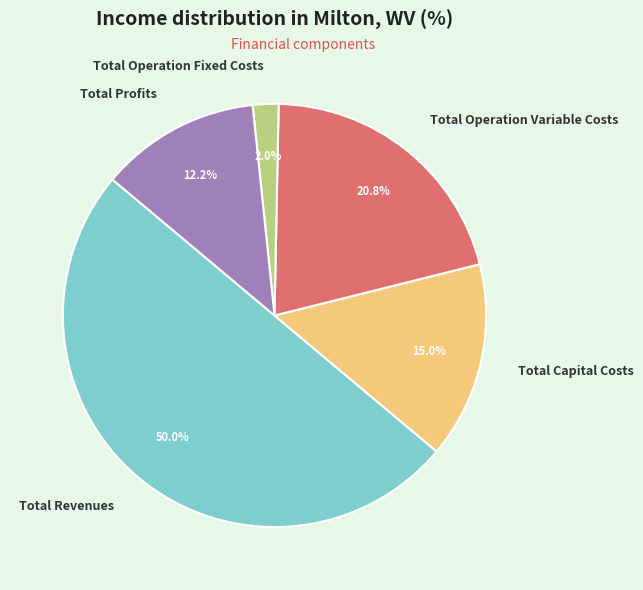

Count the number of slices in the pie.

5